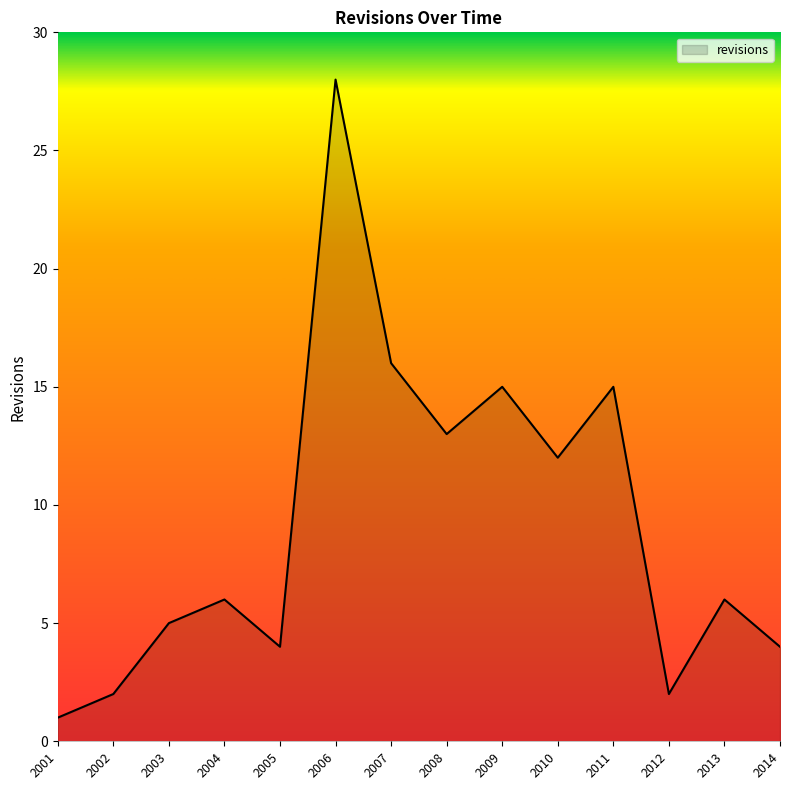

What is the sum of all values?

129